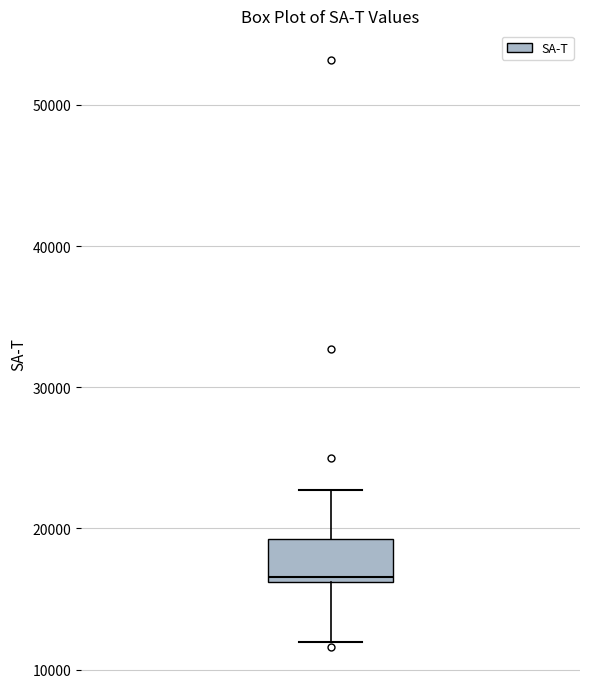

Read this box plot against the y-axis: the position of the median line, the range covered by the box, and the ends of both whiskers. The values are not printed on the chart, so give them approximately, as read against the axis.

median 17000, box 16000 to 19000, whiskers 12000 to 23000